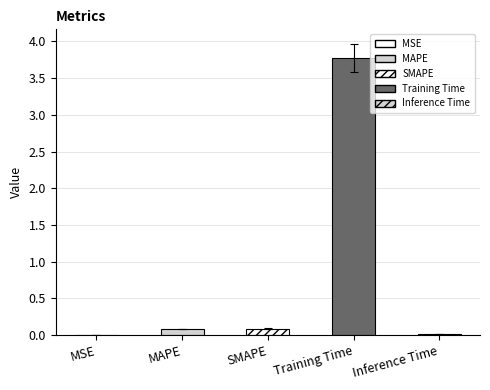

Reading left to right, what are all the values shown in this chart?

0.0	0.1	0.1	3.8	0.0